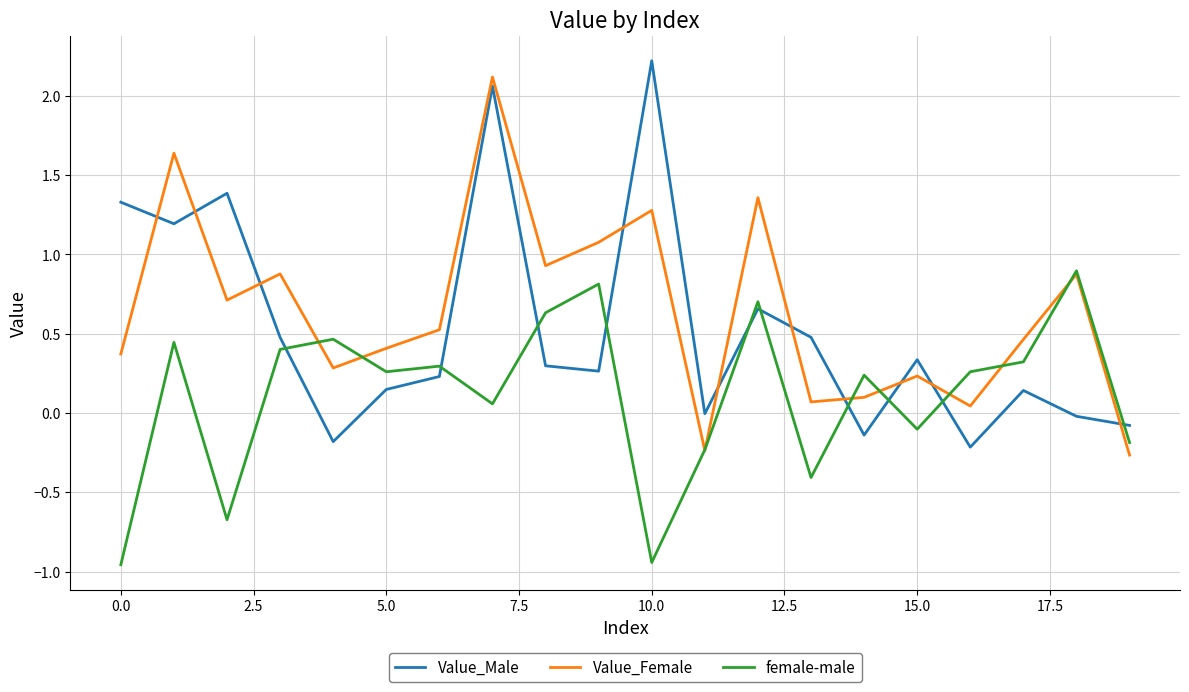

What is the difference between the maximum and second lowest values in the Value_Male series?

2.4